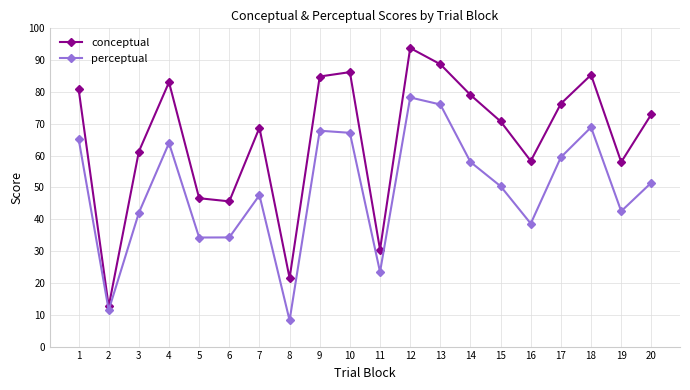

How many lines are shown in the chart?

2